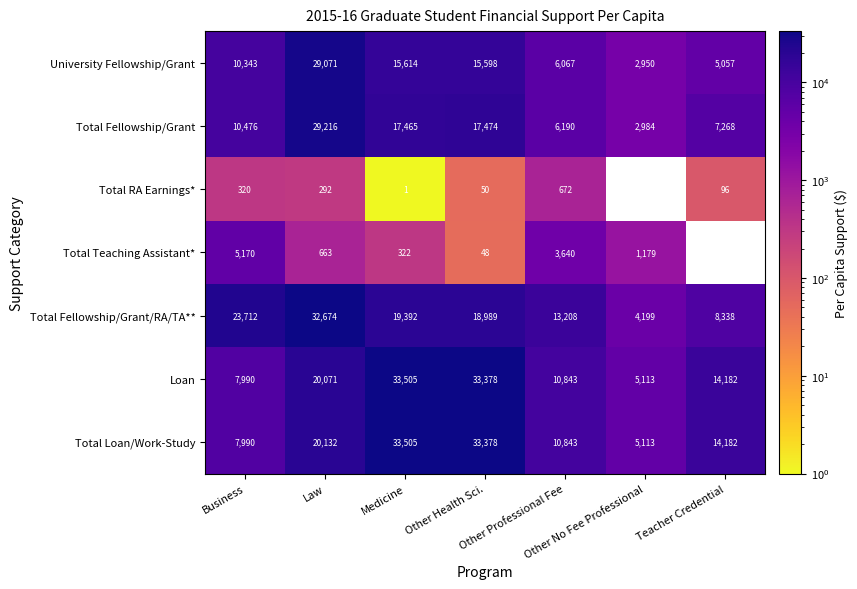

Is it true that Loan equals 22852.4 at Other Health Sci.?

False